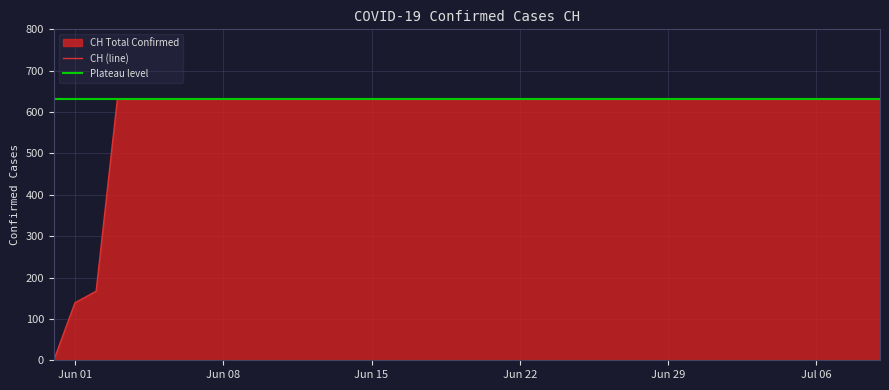

What is the maximum value shown in the chart?

631